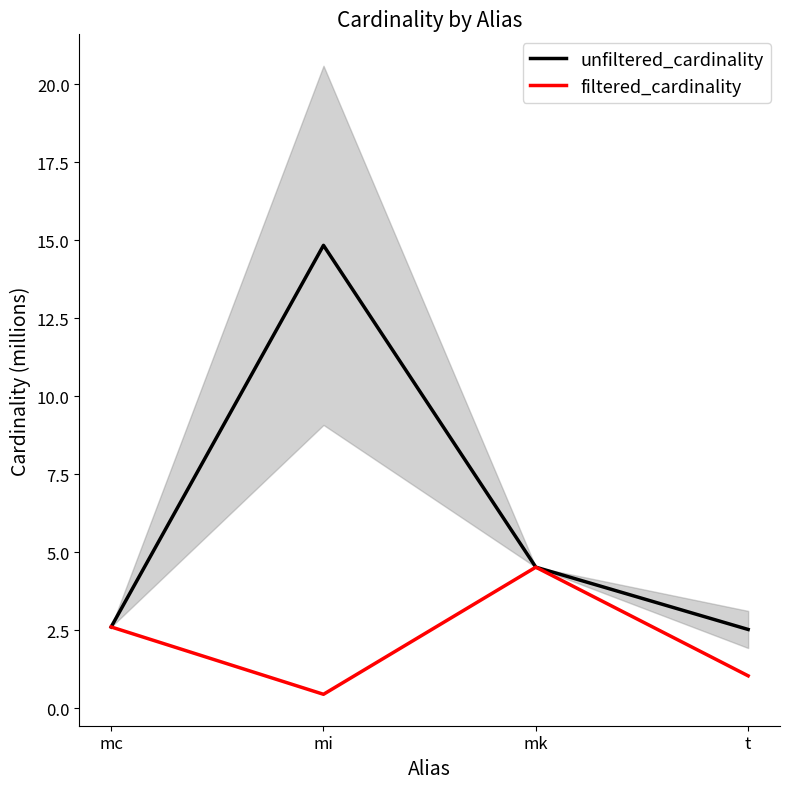

How many lines are shown in the chart?

2